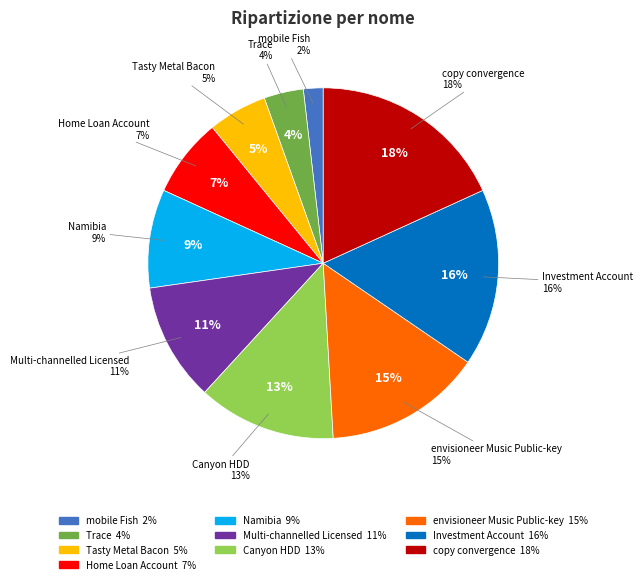

Which category has the biggest portion of the pie?

copy convergence